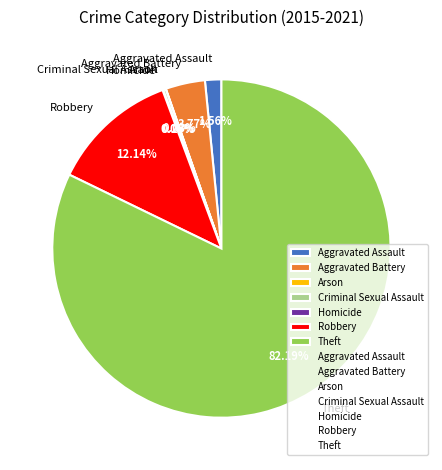

Which category has the biggest portion of the pie?

Theft